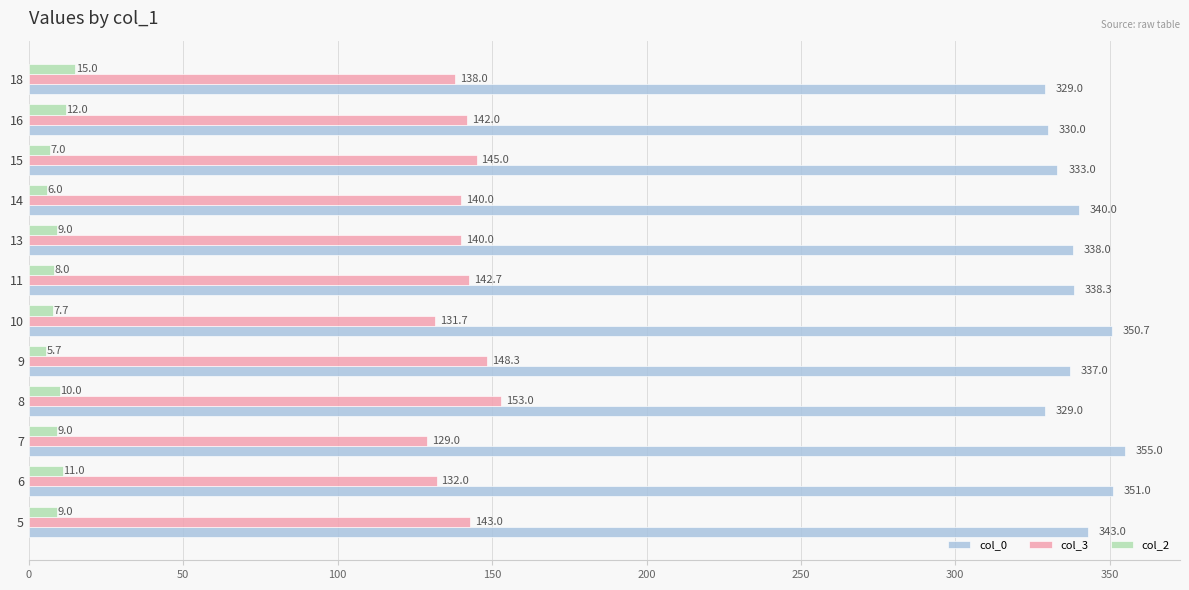

What is the spread (max minus min) of values at 18?

314.0